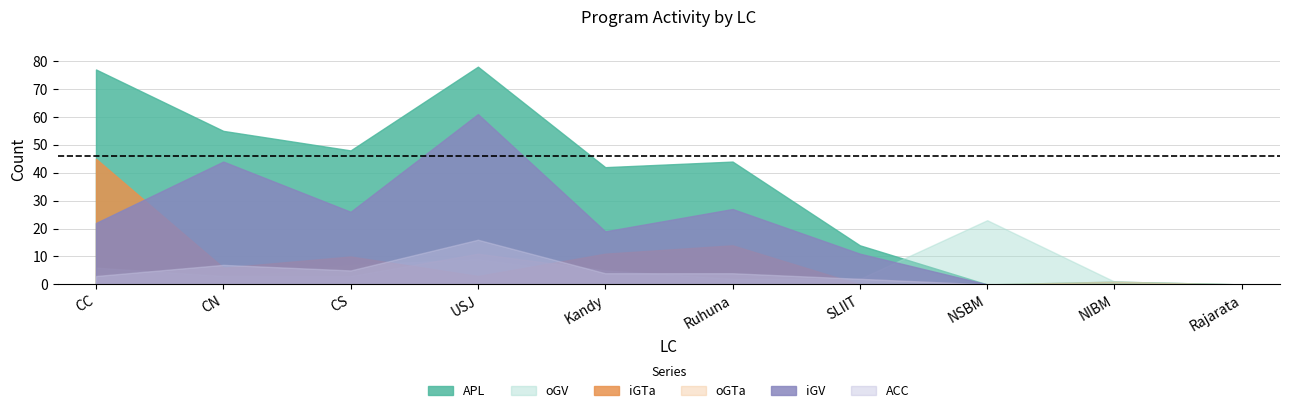

What is the spread (max minus min) of values at NSBM?

23